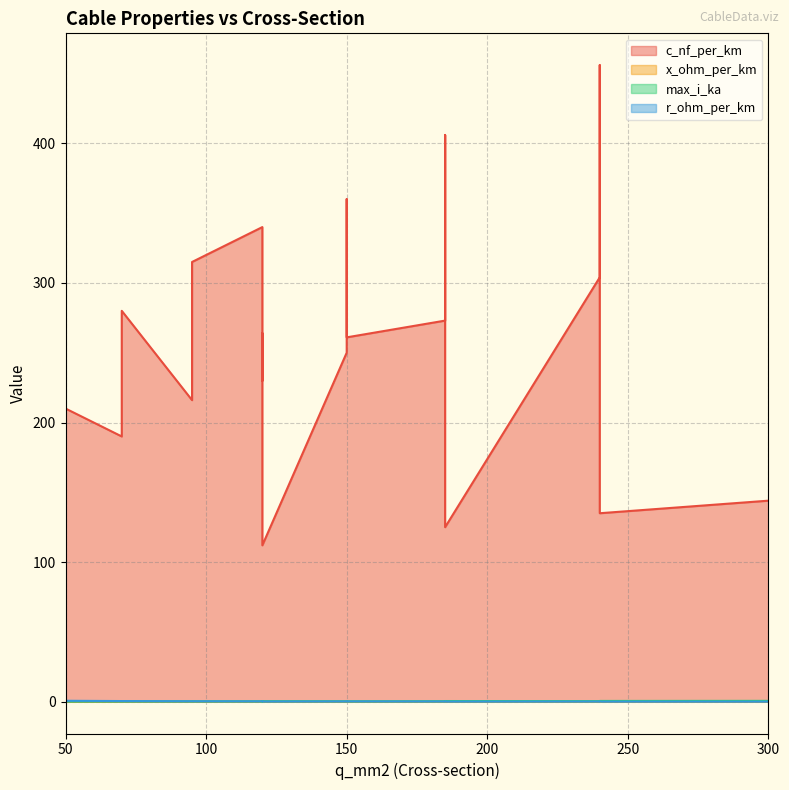

Which series has the largest range (max minus min)?

c_nf_per_km